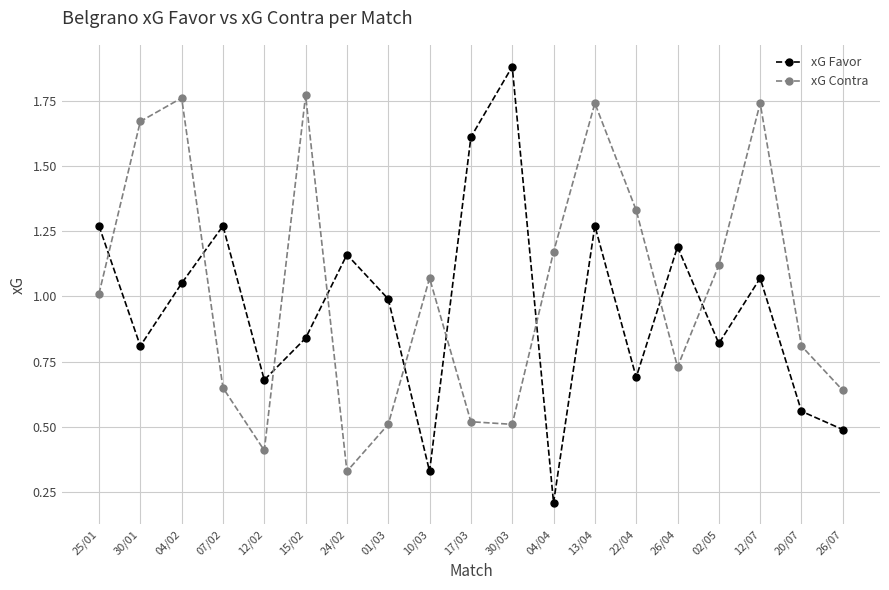

List the series in order of their peak value, highest first.

xG Favor, xG Contra